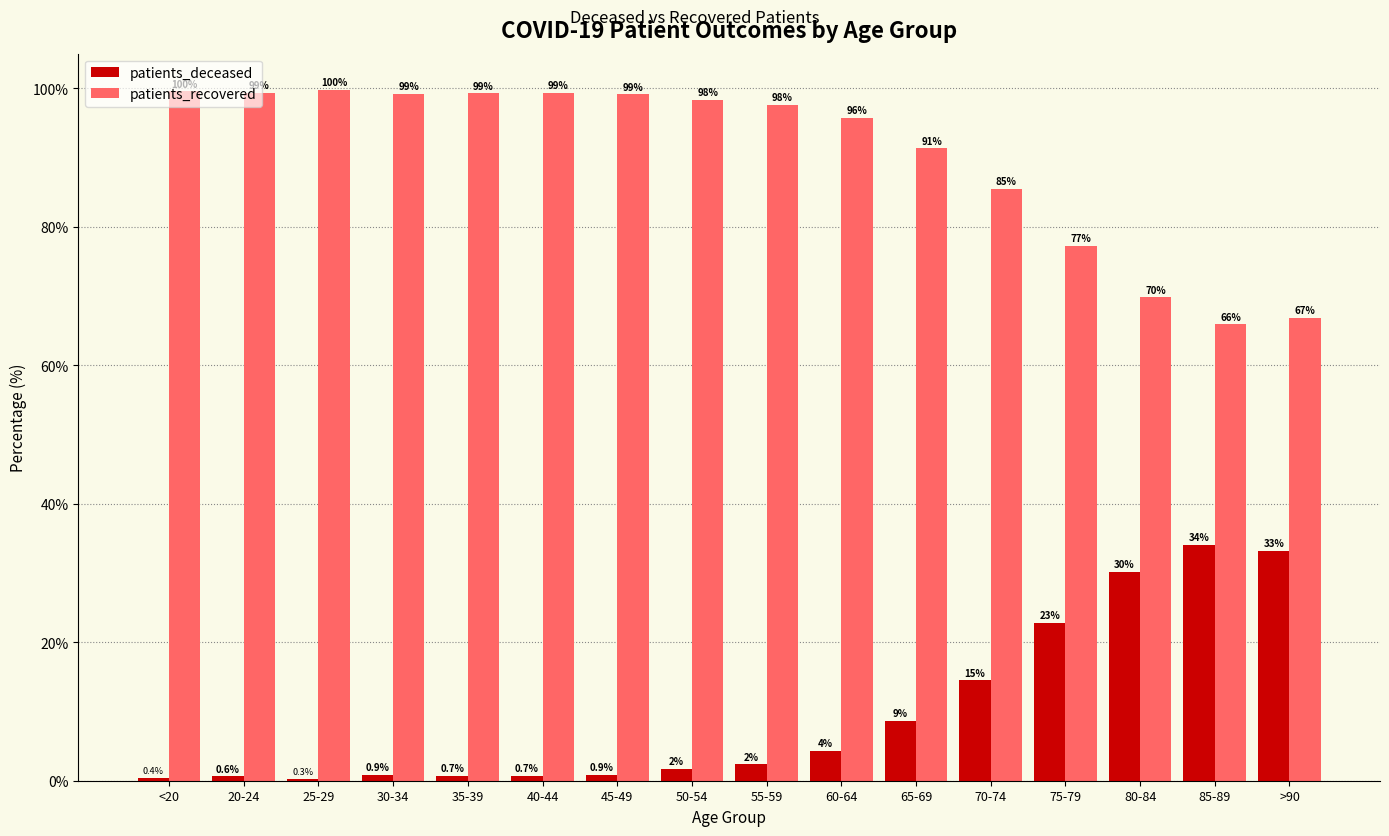

At which label is patients_deceased closest to 17?

70-74